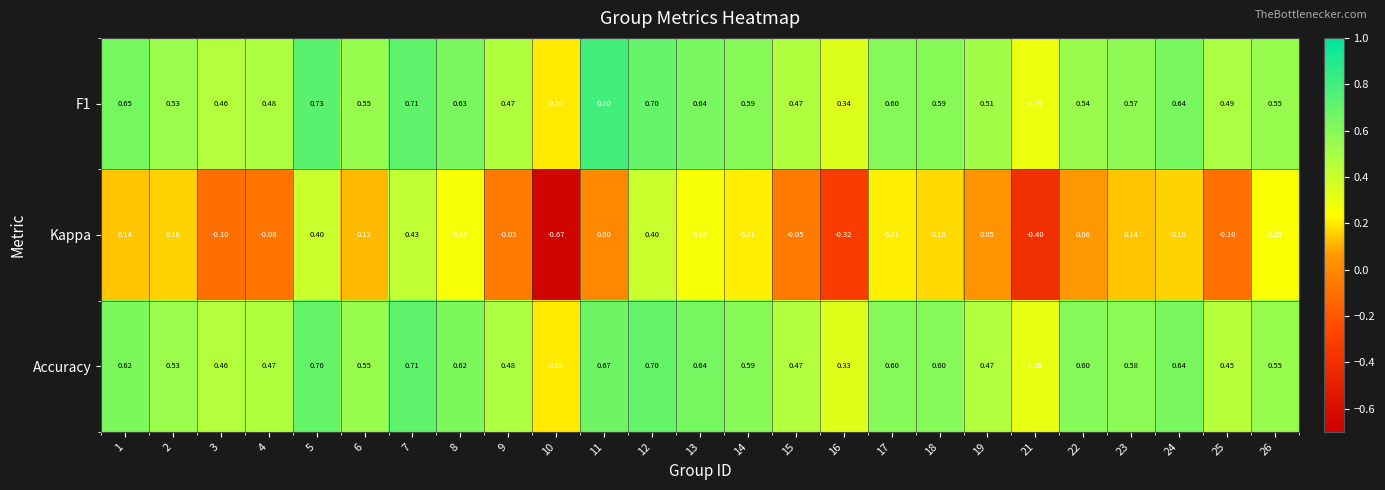

Which series changed the most between 1 and 19?

Accuracy